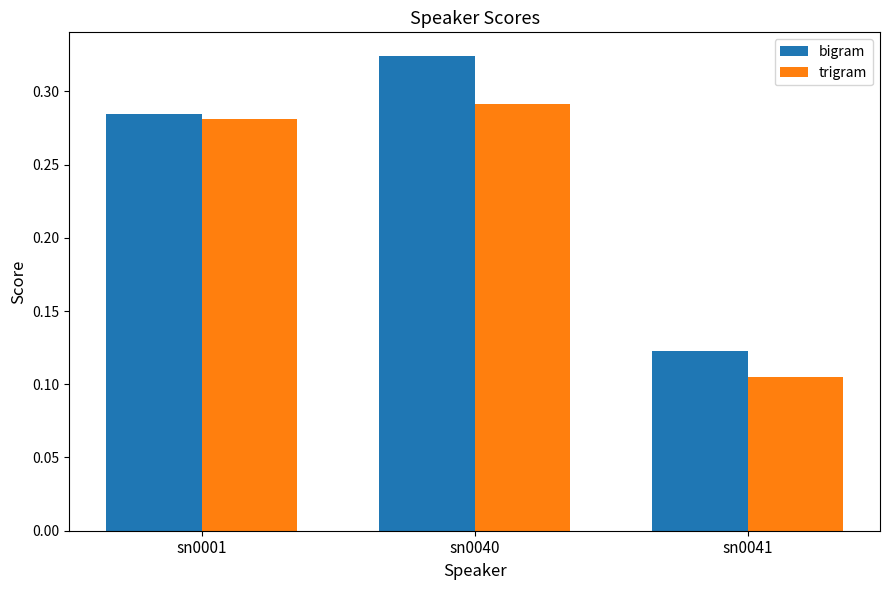

How many bigram values are between 0 and 1?

3